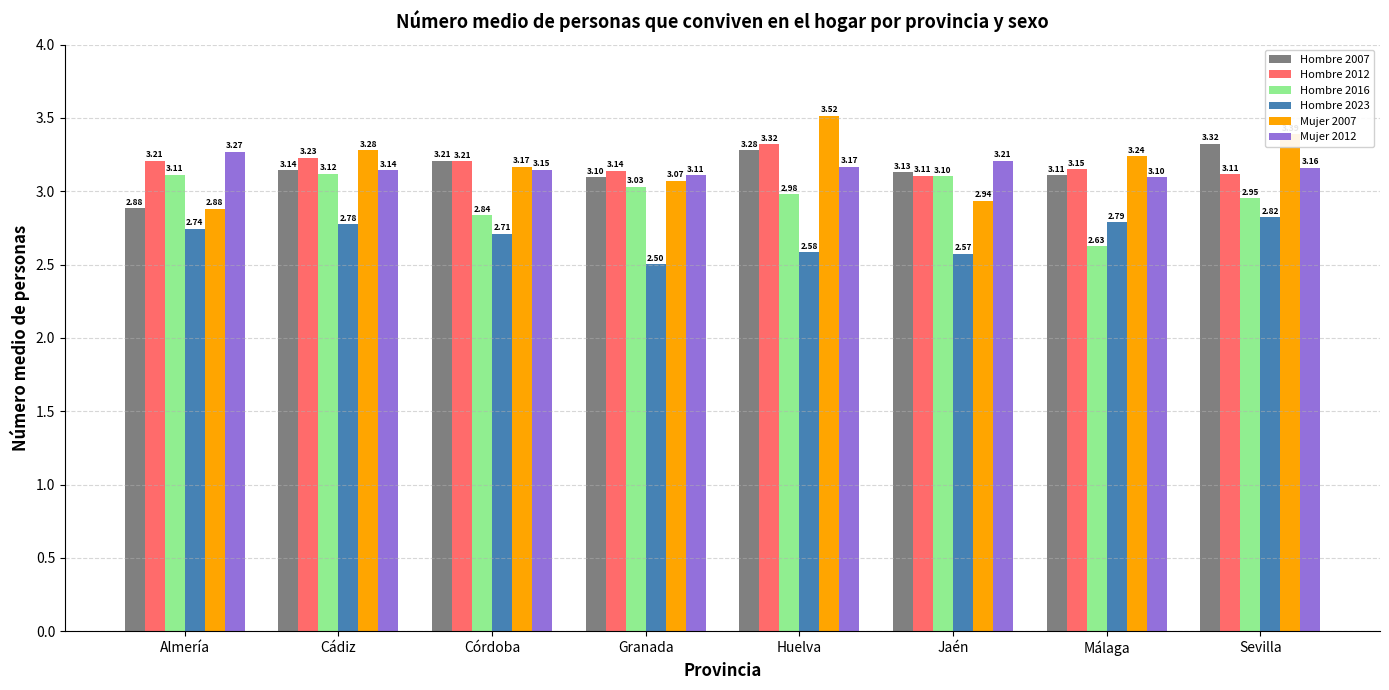

Which category has the lowest value in the Hombre 2016 series?

Málaga